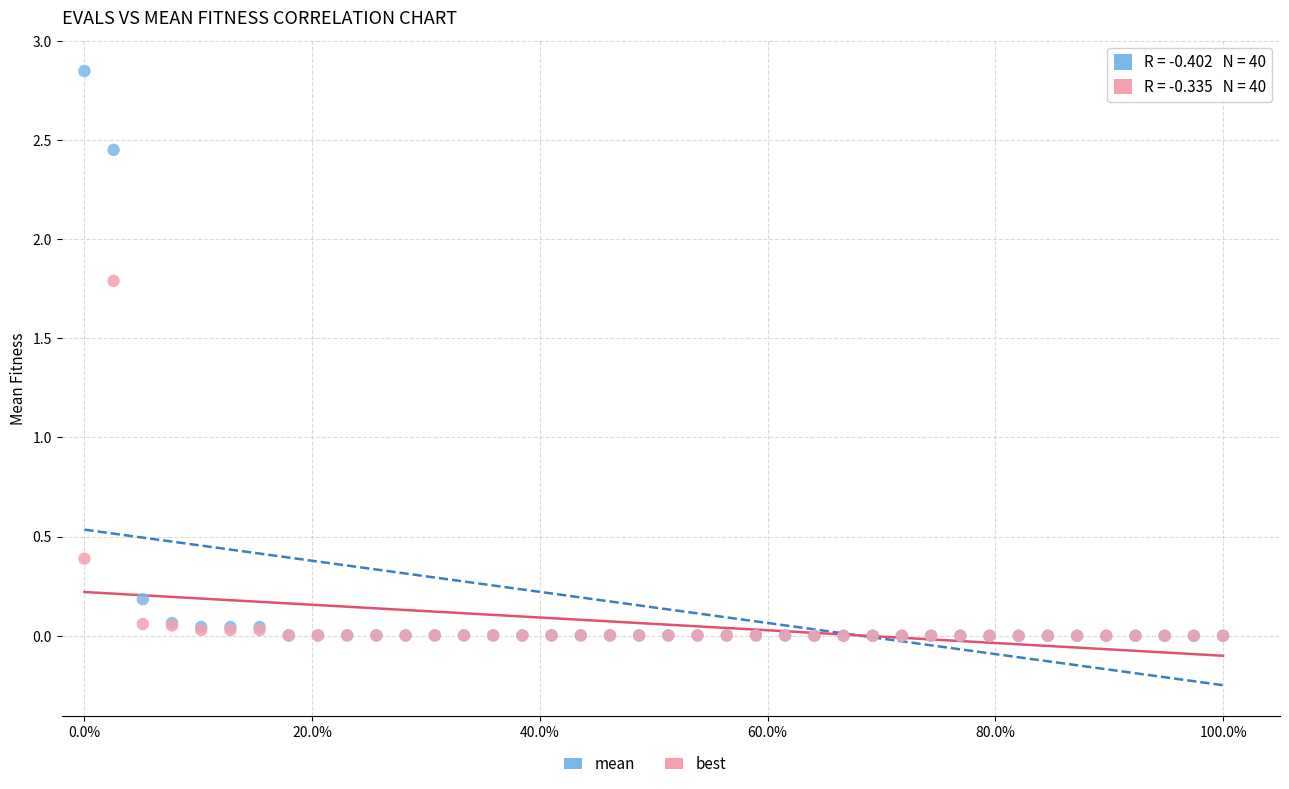

Across all series, what Y value is closest to 1?

0.4